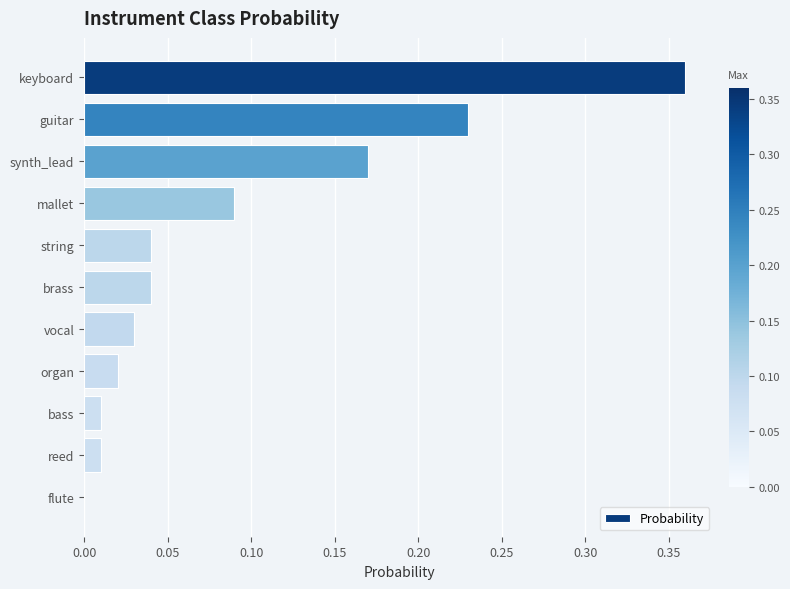

Which has a higher value, synth_lead or string?

synth_lead